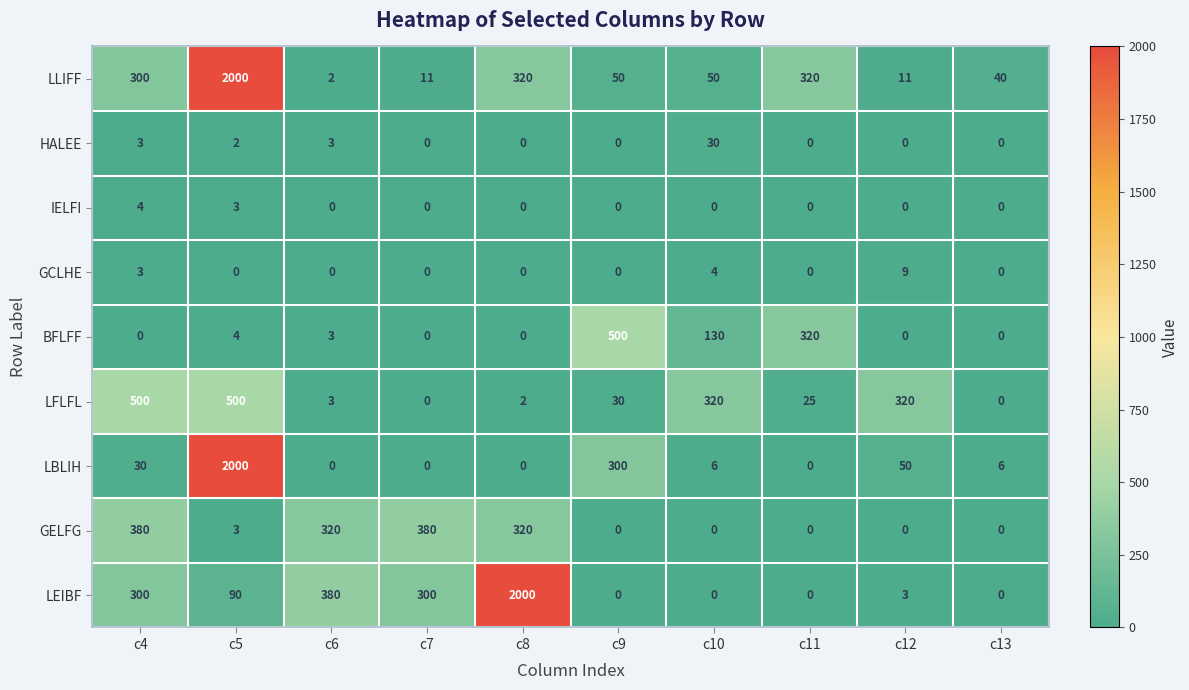

Which series changed the most between c4 and c12?

GELFG